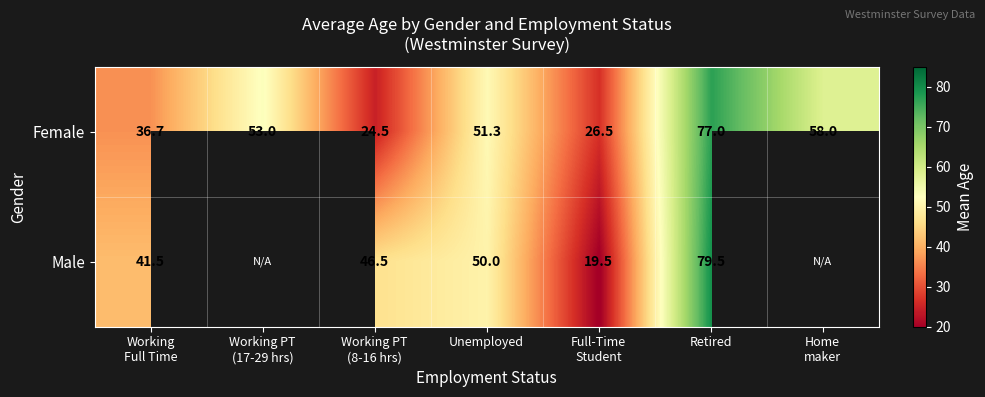

At which category is the sum across all series the highest?

Retired